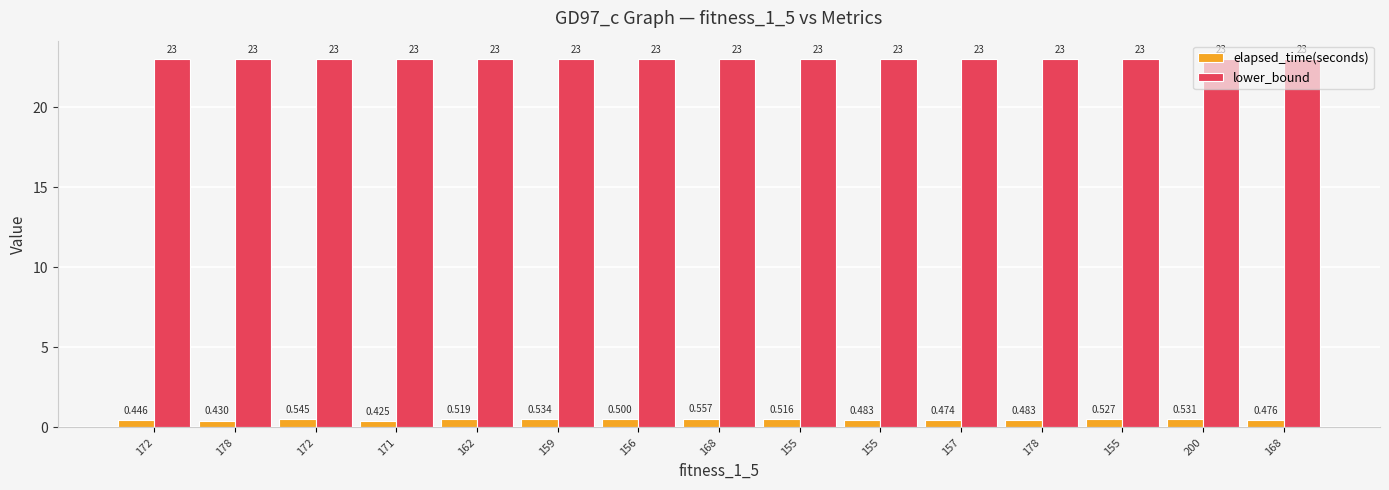

Is it true that elapsed_time(seconds) equals 0.5 at 155?

True